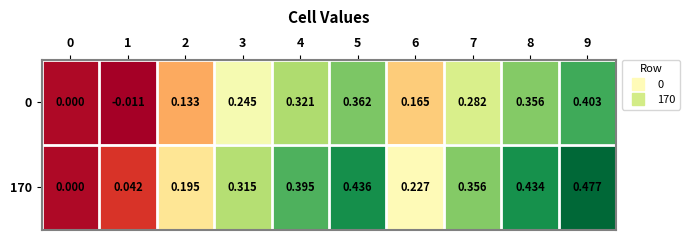

At how many categories does at least one series exceed 0?

9